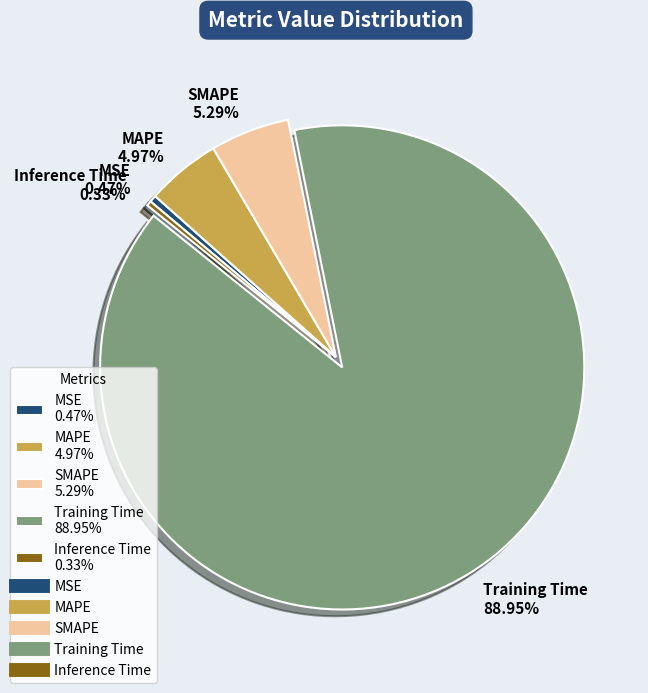

Which category has the biggest portion of the pie?

Training Time